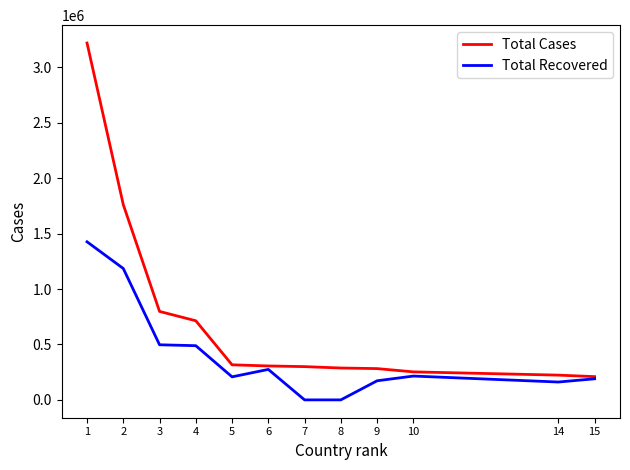

List the series in order of their peak value, lowest first.

Total Recovered, Total Cases